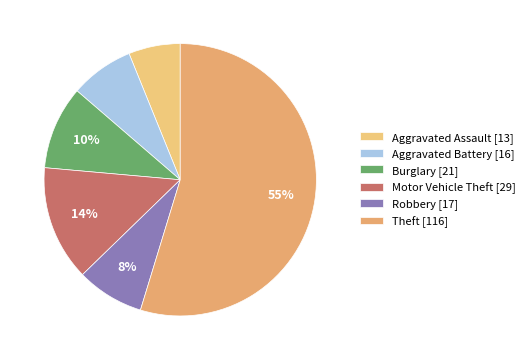

What percentage is the Burglary slice, to the nearest percent?

10%